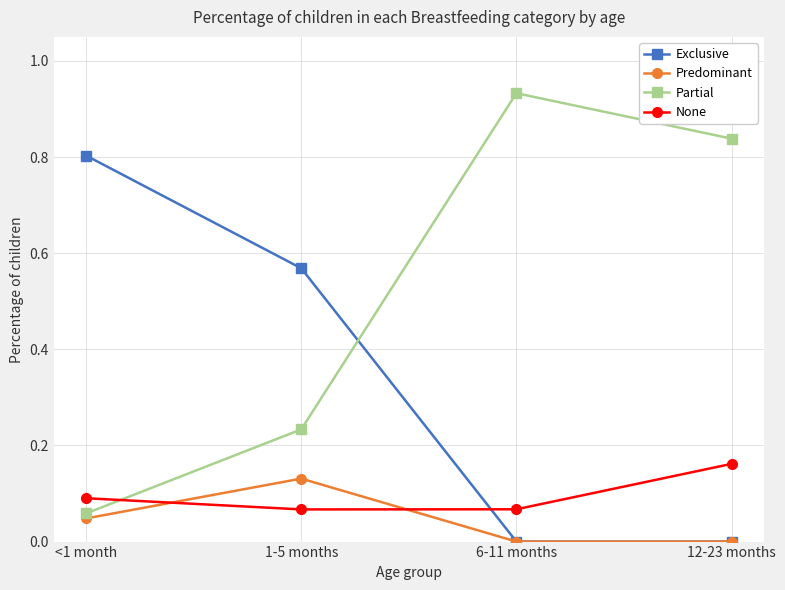

Is the value of Partial at 1-5 months greater than the value of Predominant at <1 month?

Yes